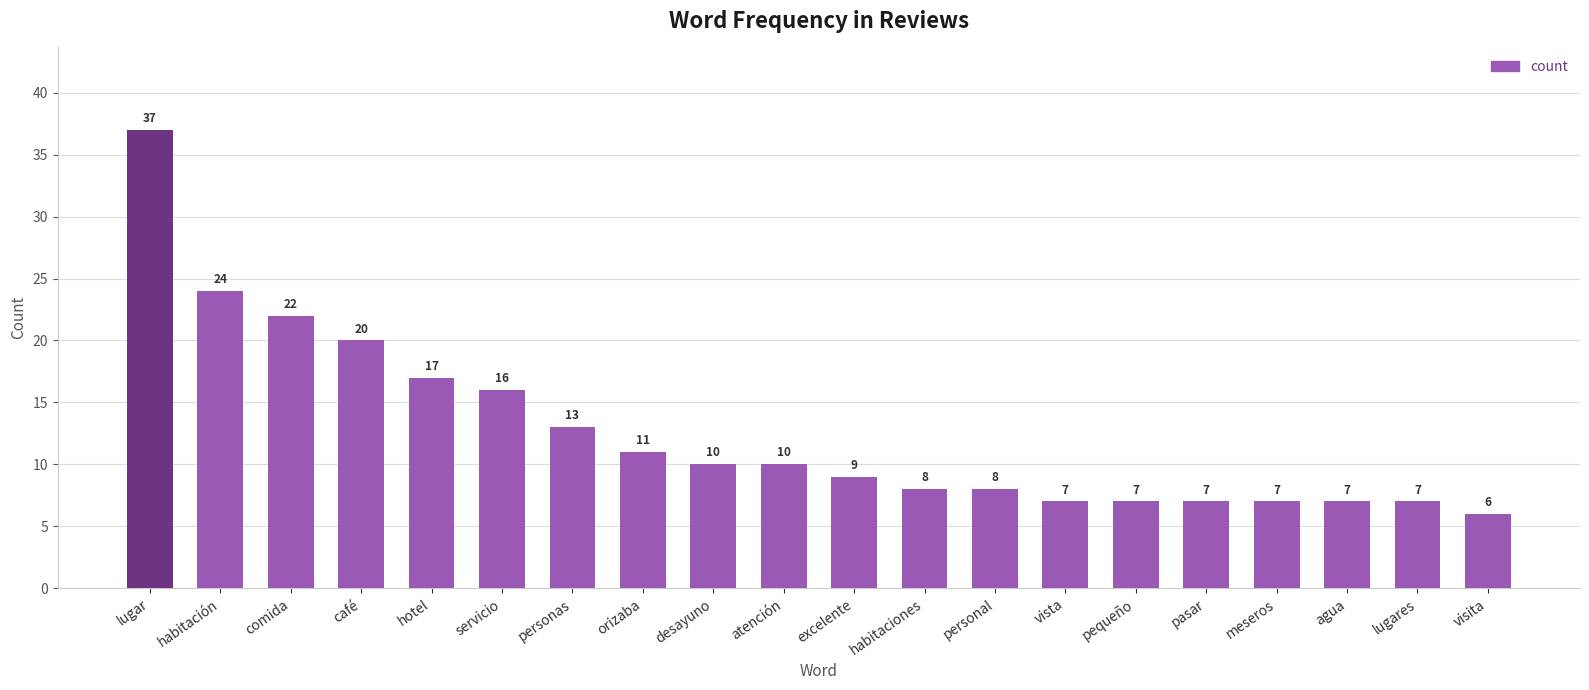

What is the difference between the maximum and minimum values?

31